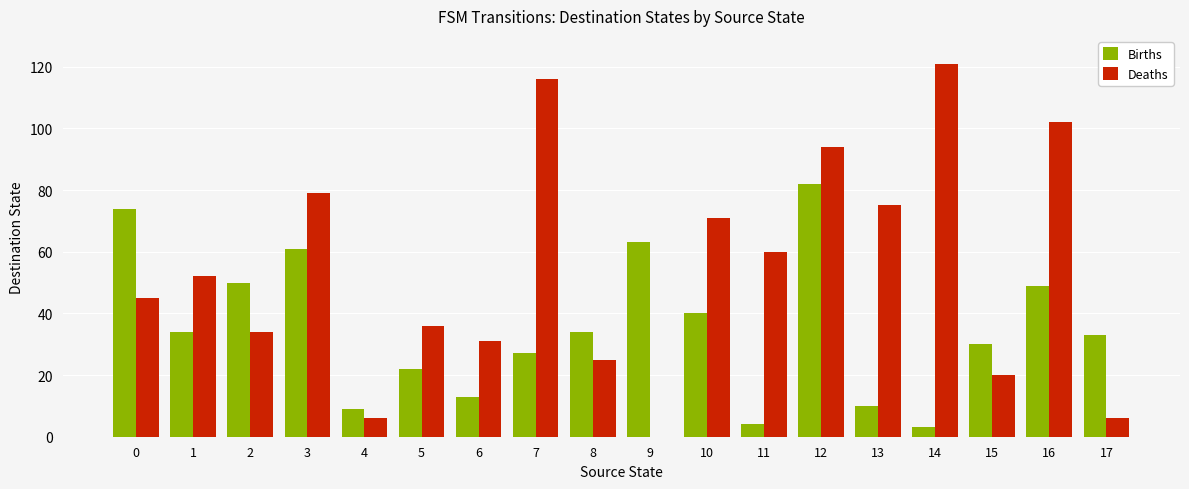

What is the average value of the Births series?

35